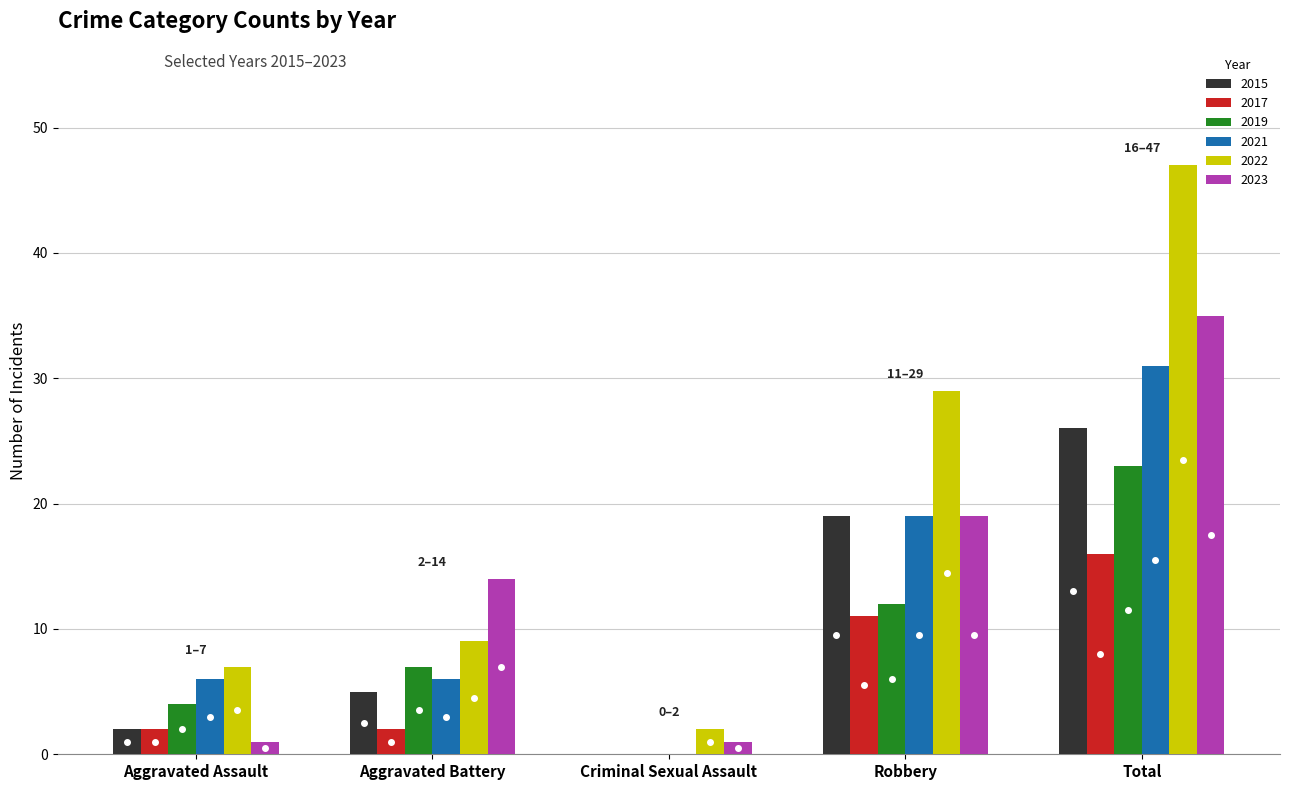

The value of 2015 at Robbery is 26. True or false?

False